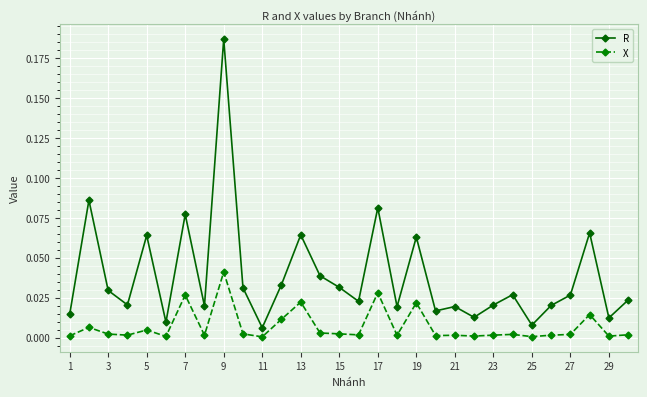

What is the sum of all R values?

1.2